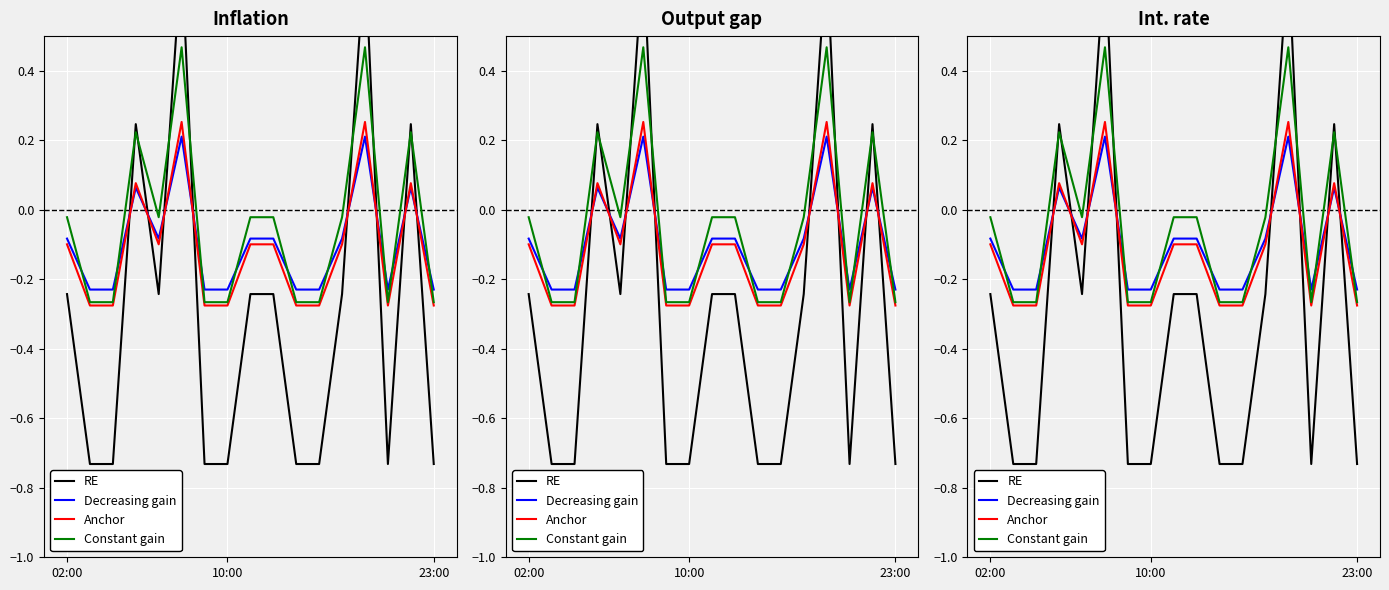

Is this an area chart (filled region under the line)?

No